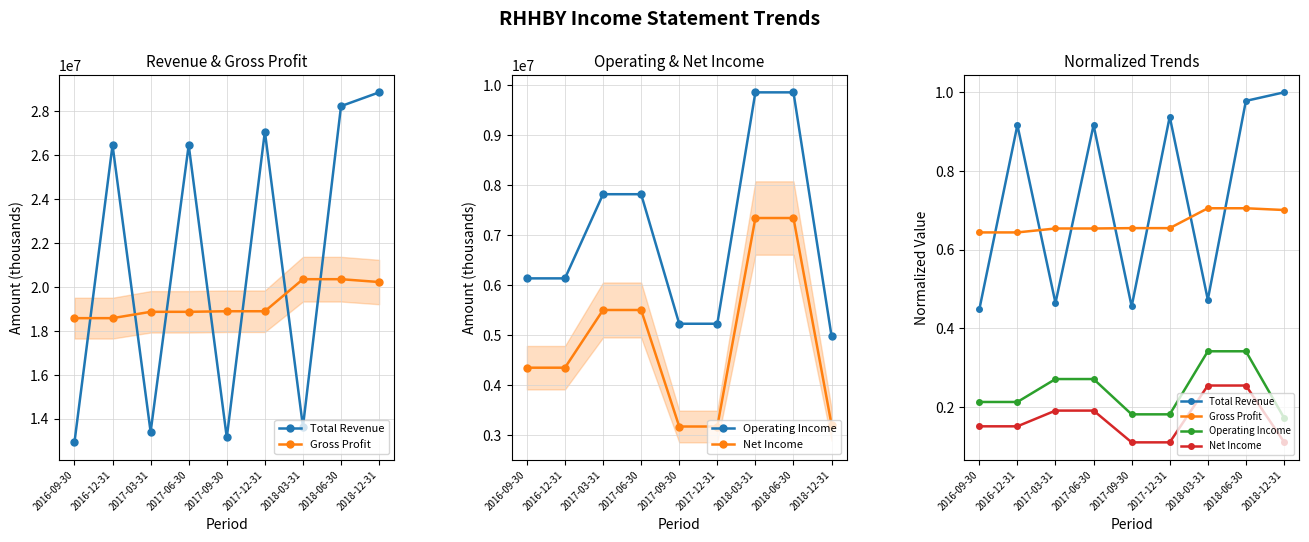

The value of Net Income at 2017-06-30 is 0.3. True or false?

False